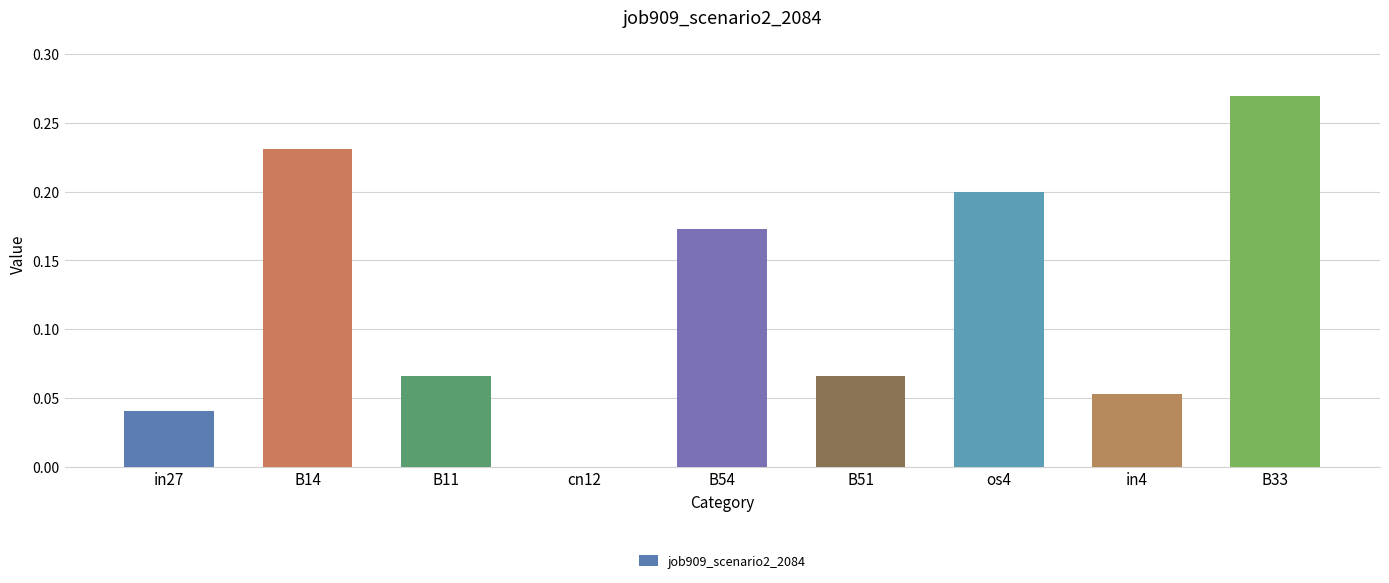

At which category does the chart reach its peak across all series?

B33